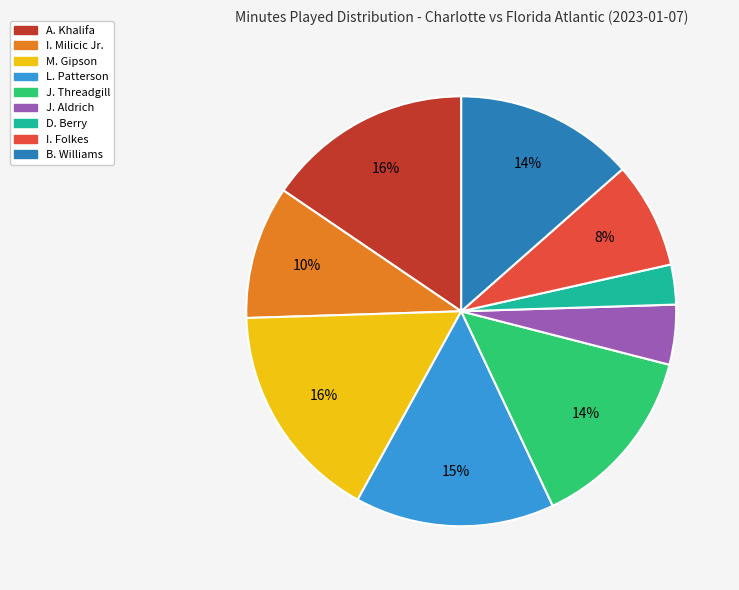

Combined, do M. Gipson and A. Khalifa account for over 50%?

No